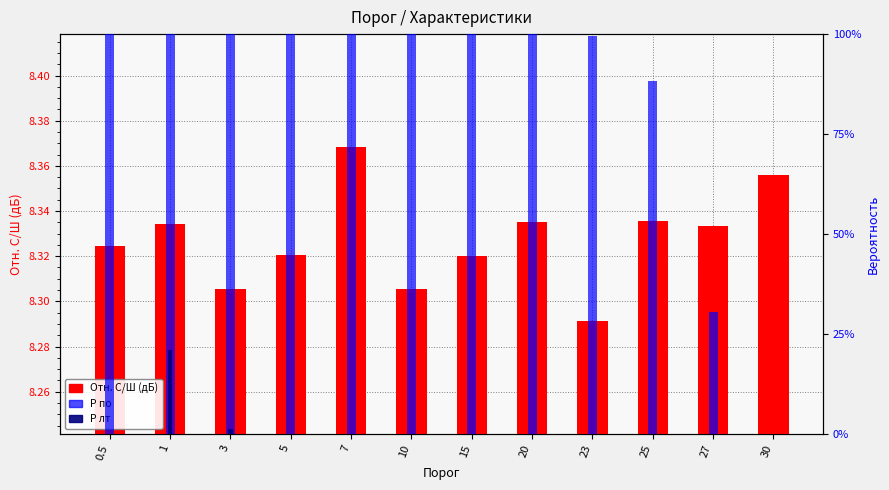

Count the number of data series in this chart.

3